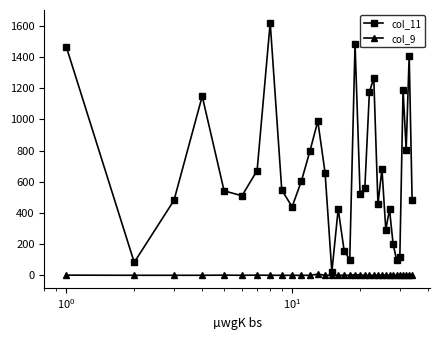

List the series in order of their peak value, lowest first.

col_9, col_11